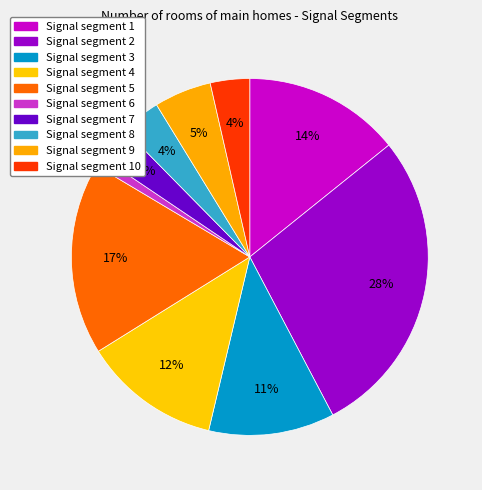

Count the number of slices in the pie.

10